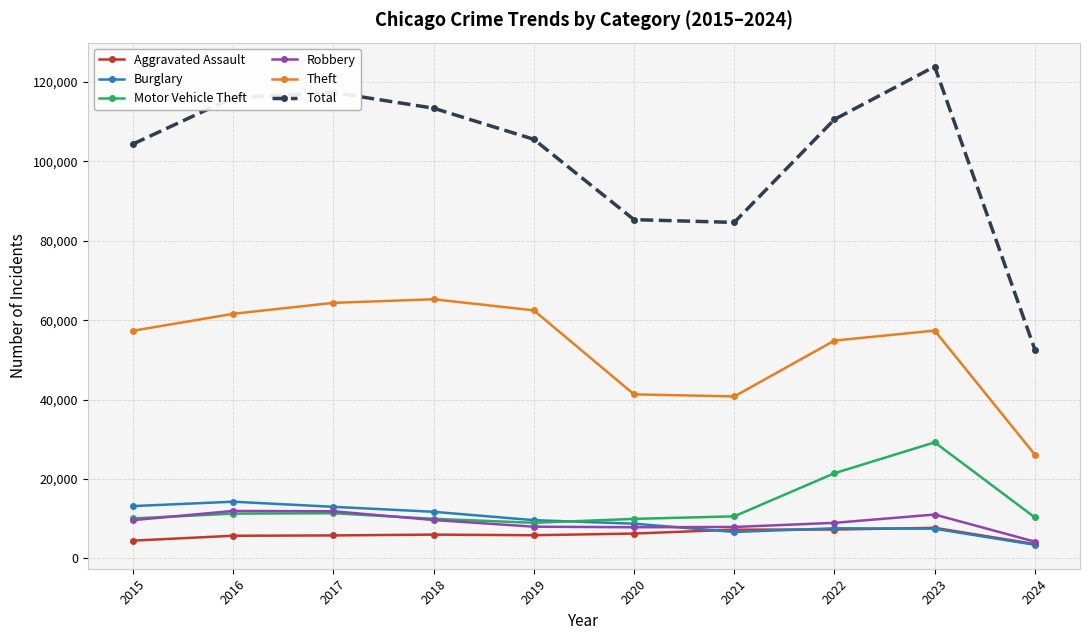

Which series has the largest total across all categories?

Total